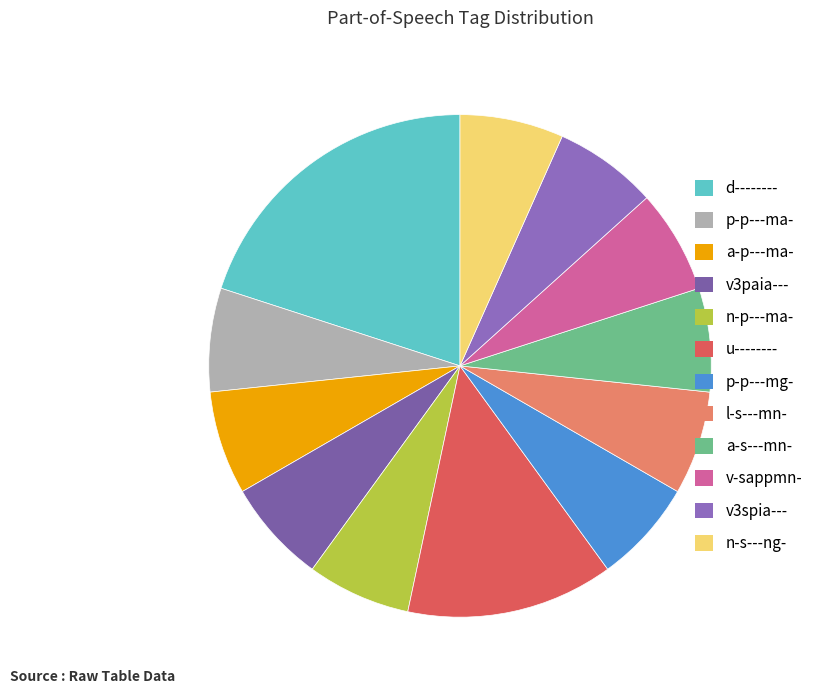

Rank the categories by value from lowest to highest.

p-p---ma-, a-p---ma-, v3paia---, n-p---ma-, p-p---mg-, l-s---mn-, a-s---mn-, v-sappmn-, v3spia---, n-s---ng-, u--------, d--------